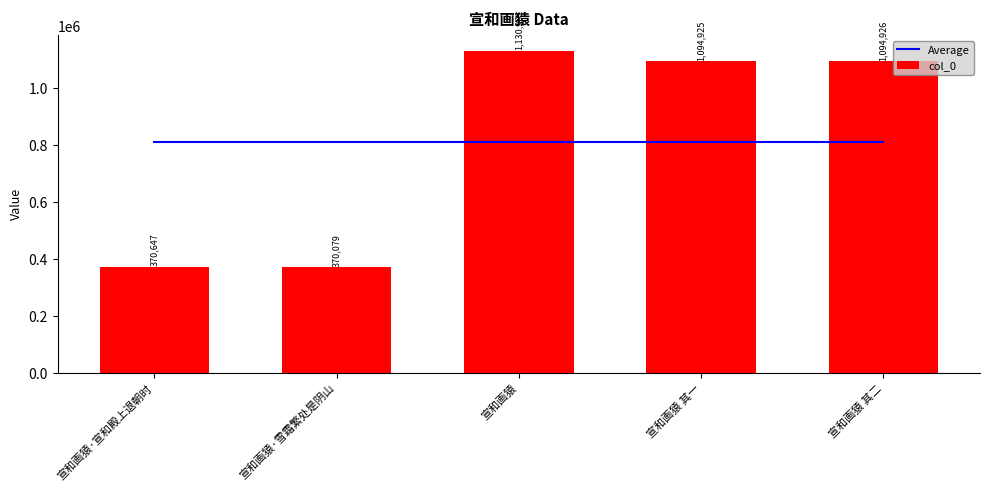

The value of col_0 at 宣和画猿 其二 is 1094926. True or false?

True